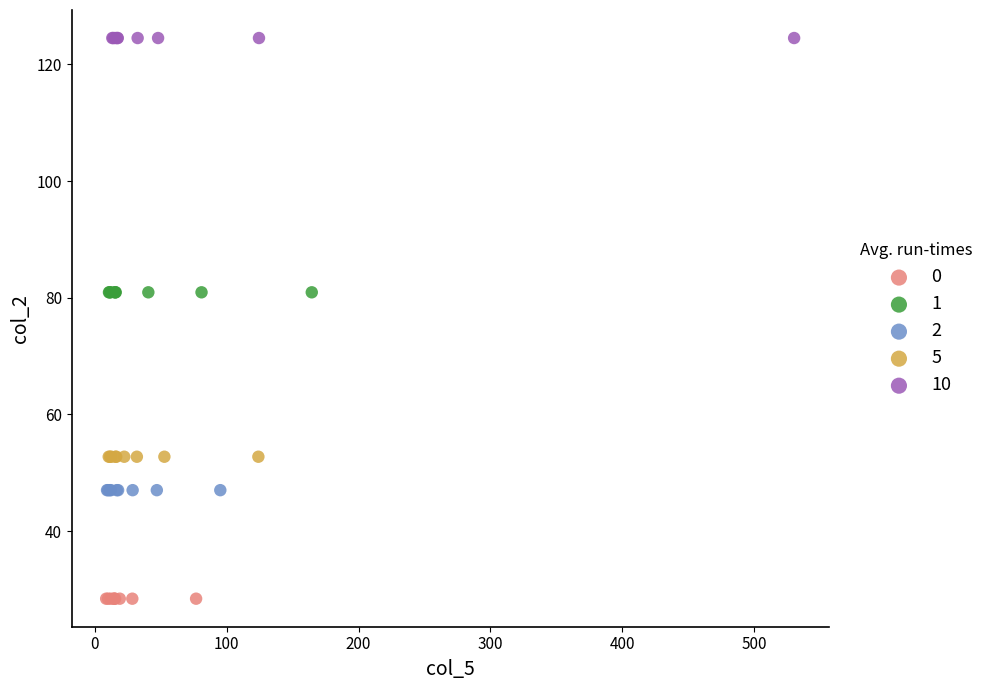

Which series contains the highest Y value?

10